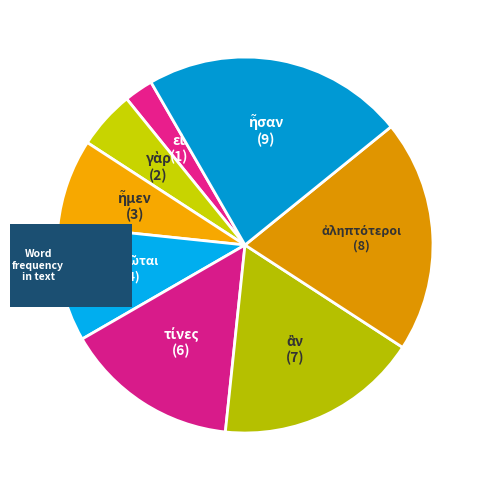

Is the sum of νησιῶται and ἦσαν greater than half?

No